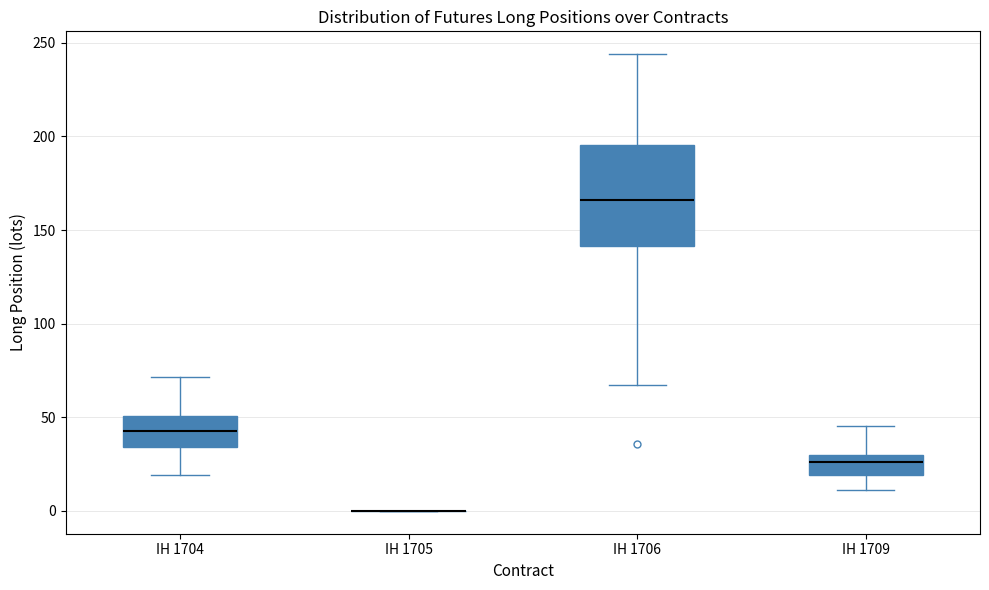

Which box is the tallest, from its lower edge to its upper edge?

IH 1706